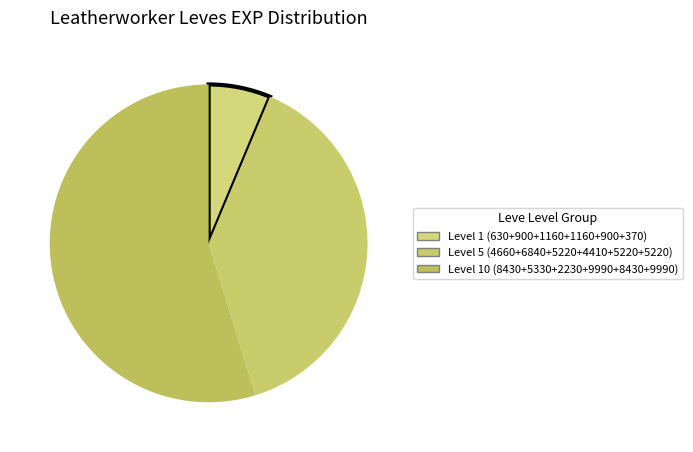

How many slices are in this pie chart?

3